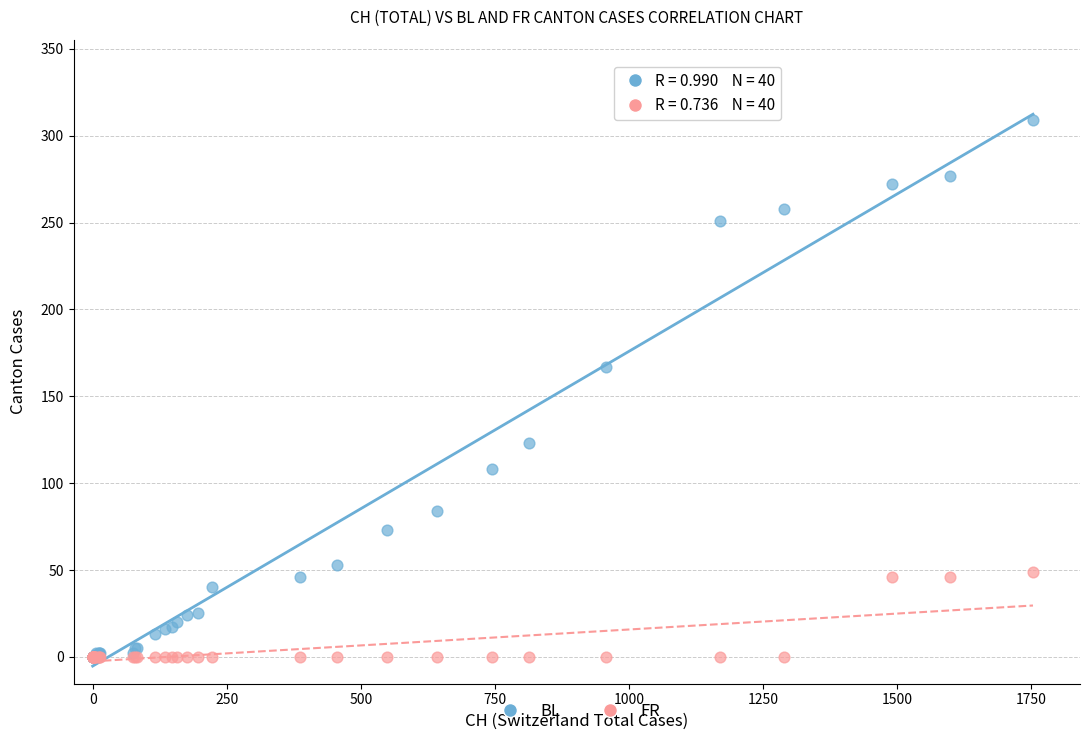

Which series reaches the maximum Y coordinate?

BL